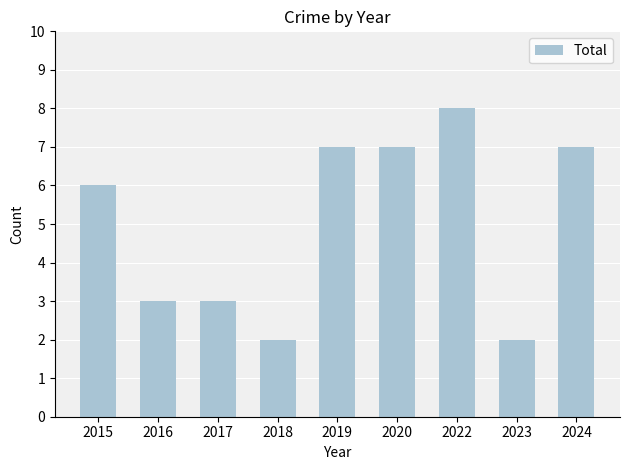

Reading left to right, transcribe all the data shown in this chart.

2015=6	2016=3	2017=3	2018=2	2019=7	2020=7	2022=8	2023=2	2024=7